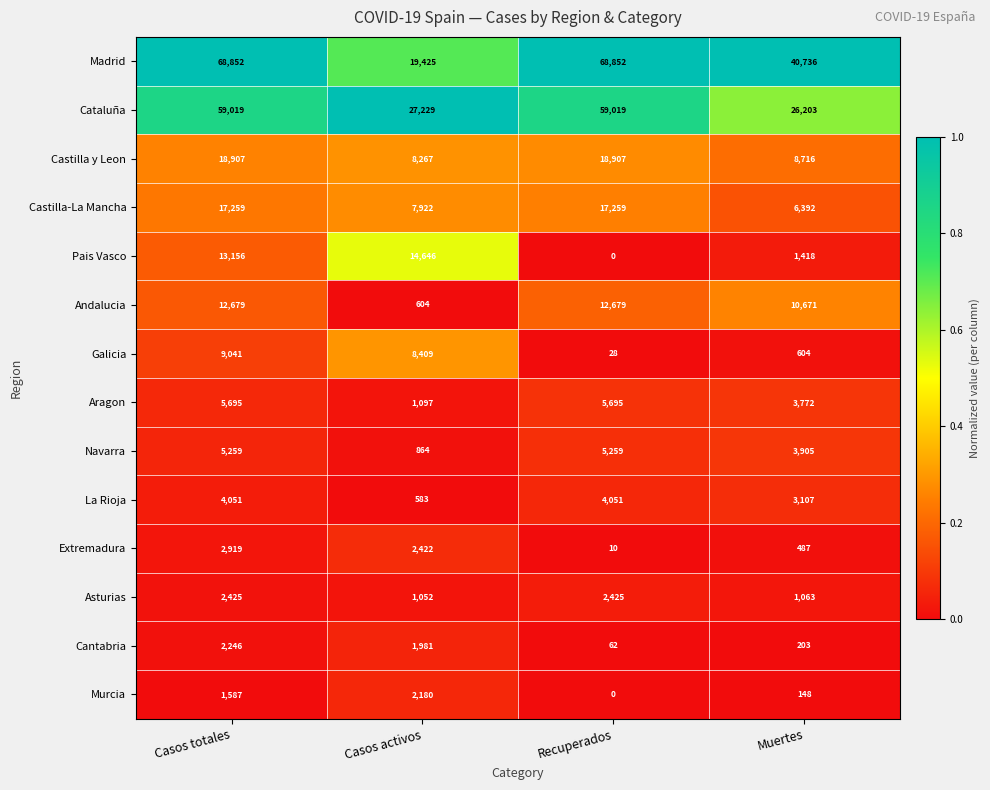

Is it true that Andalucia equals 829 at Casos activos?

False